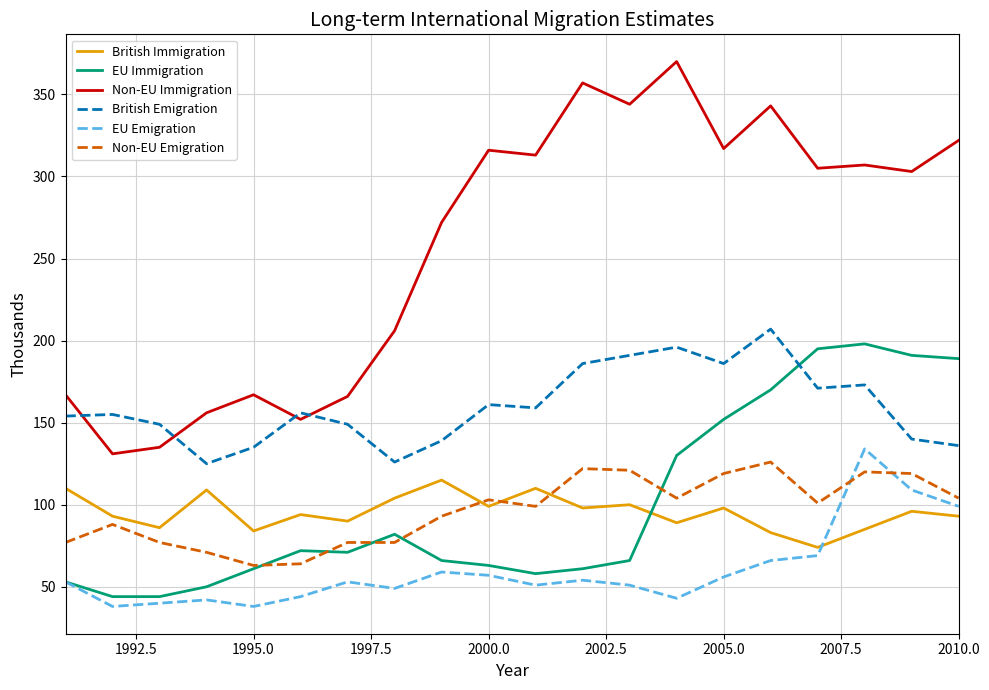

Which series has the largest total across all categories?

Non-EU Immigration